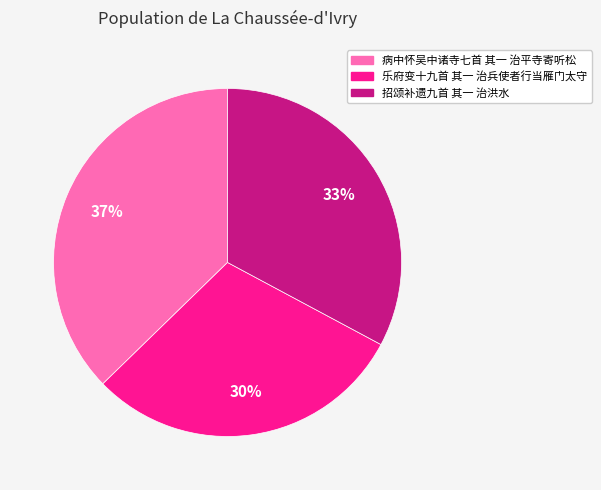

To the nearest percent, what percentage of the pie is 病中怀吴中诸寺七首 其一 治平寺寄听松?

37%